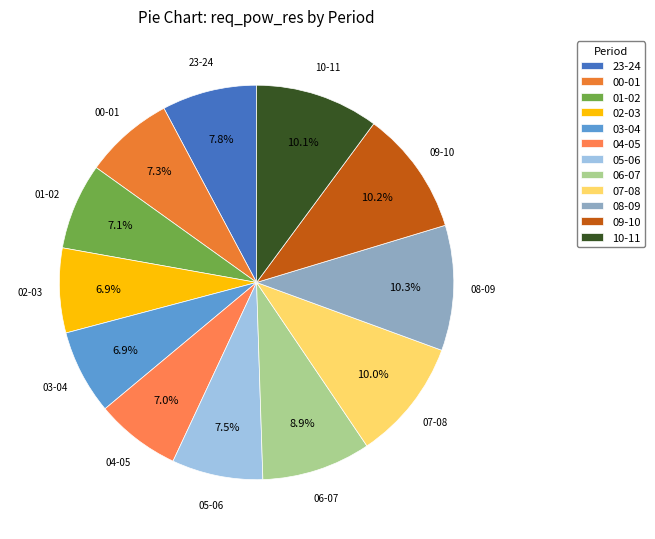

To the nearest percent, what percentage of the pie is 06-07?

9%